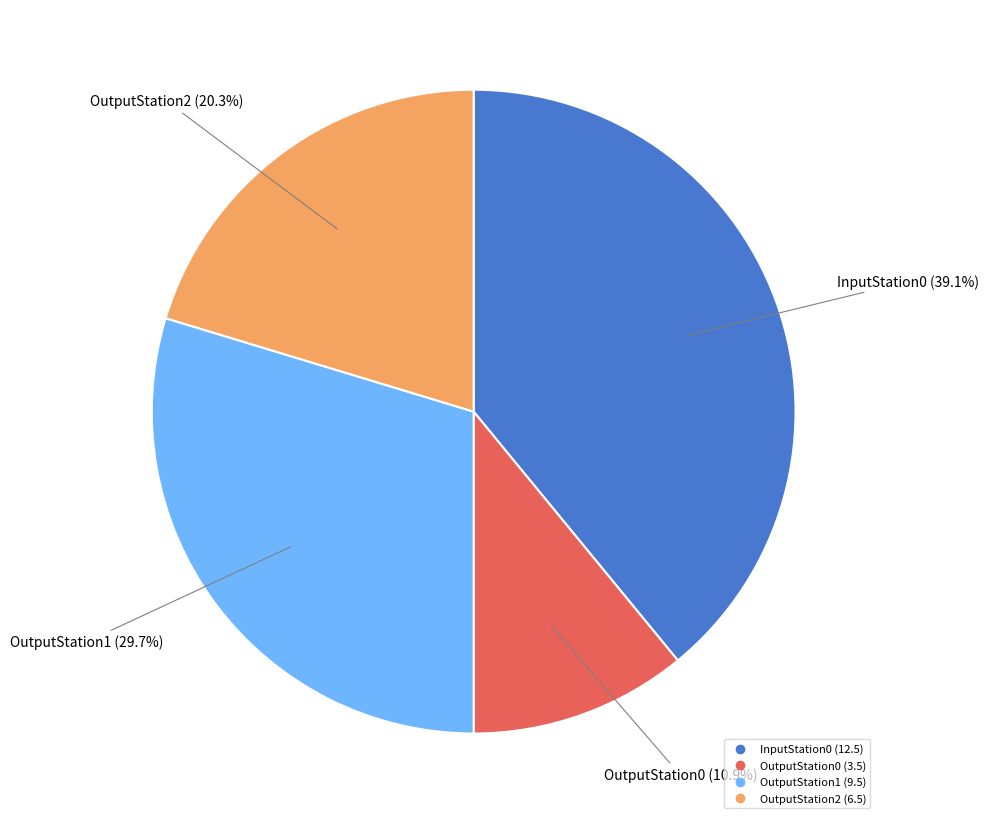

To the nearest percent, what is the average slice percentage?

25%